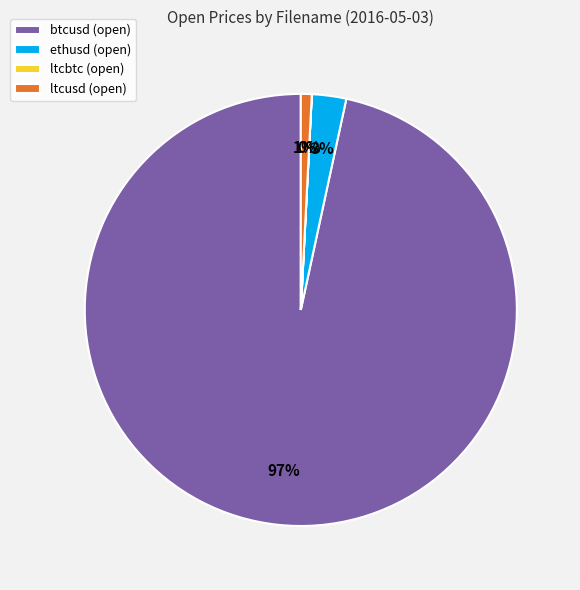

Do ethusd and ltcusd together represent more than half of the pie?

No